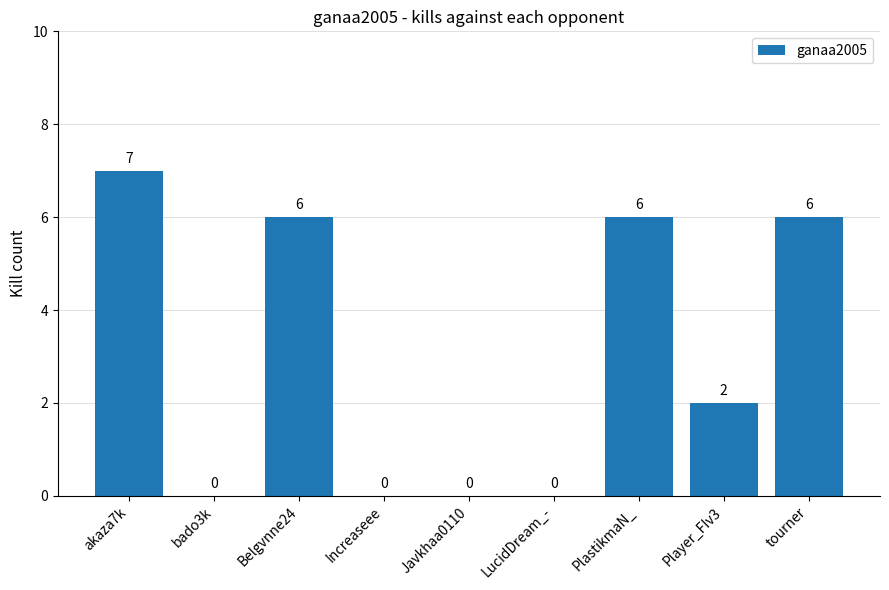

What is the sum of all values?

27